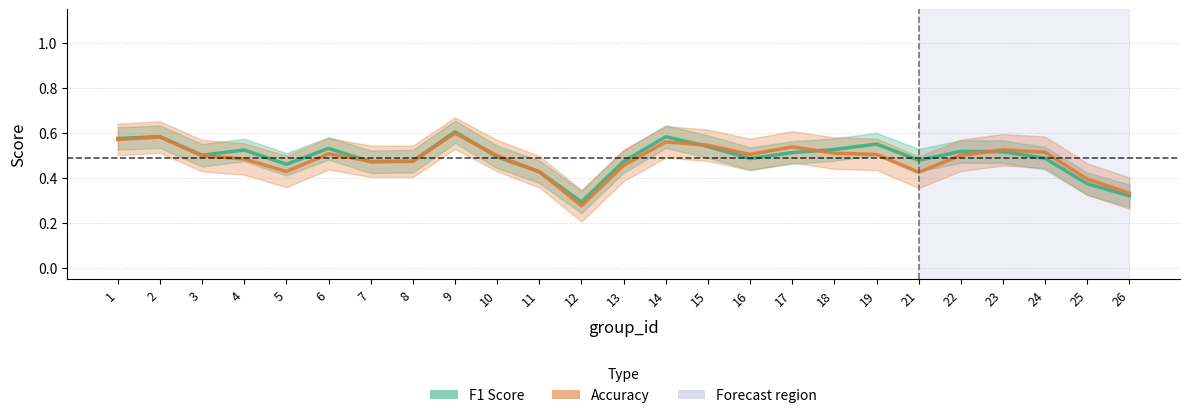

At which category is the sum across all series the highest?

9